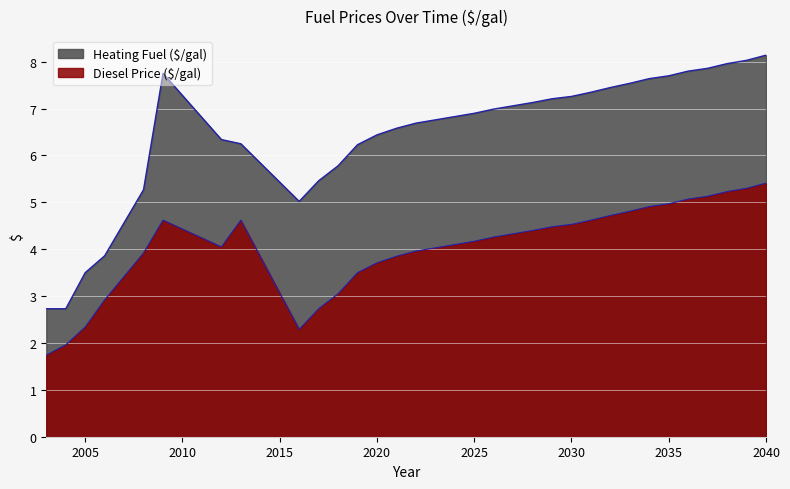

Which has a higher value, 2009 or 2026?

2009